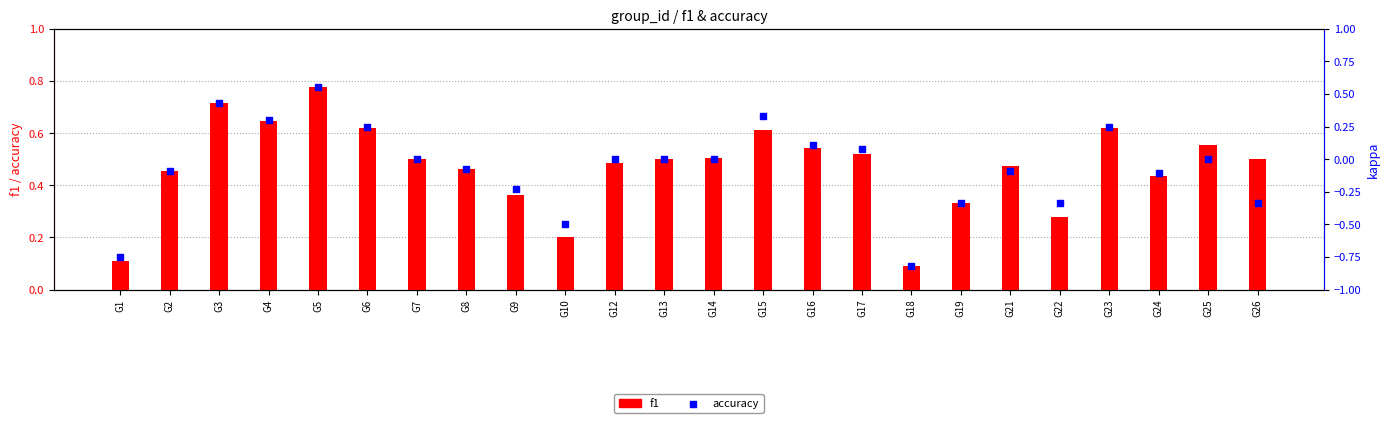

Which series contains the lowest Y value?

f1